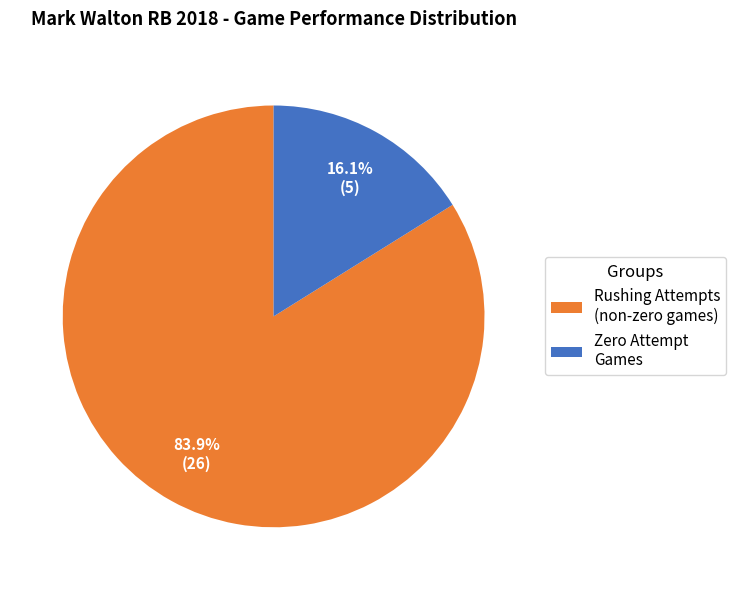

What is the ratio of the value at Rushing Attempts (non-zero games) to the value at Zero Attempt Games?

5.2